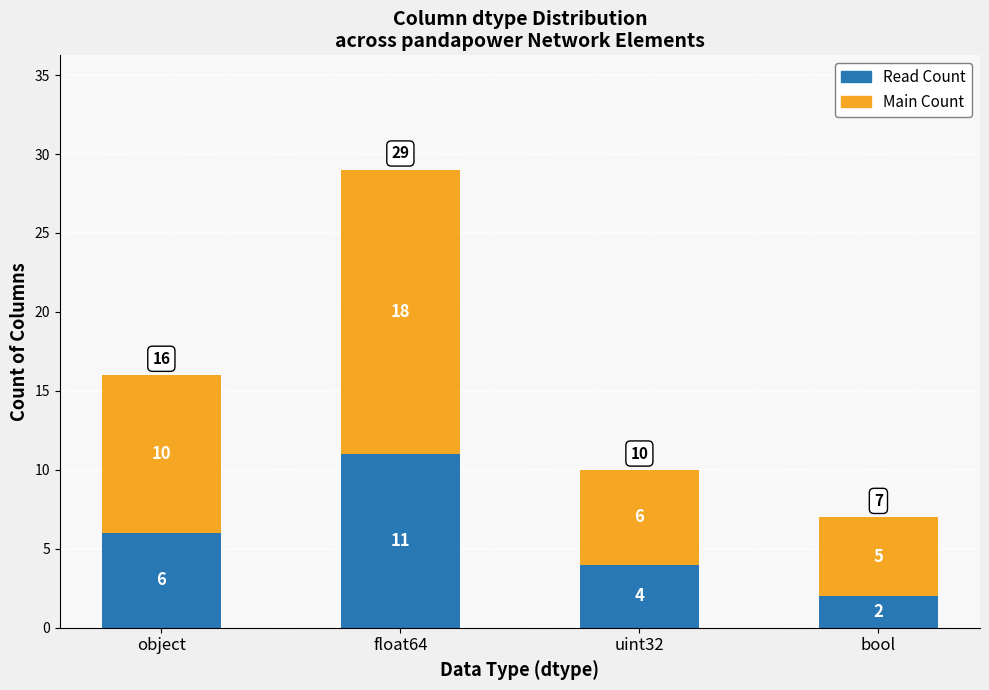

Which category has the highest value in the Read Count series?

float64